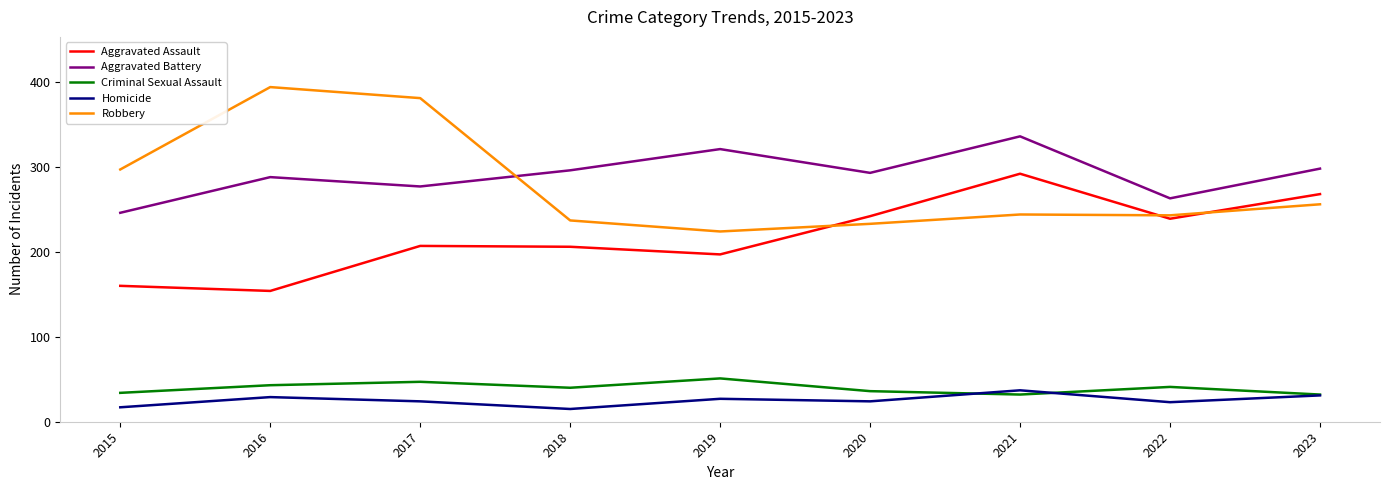

In Homicide, how many points are higher than both neighbors (excluding endpoints)?

3